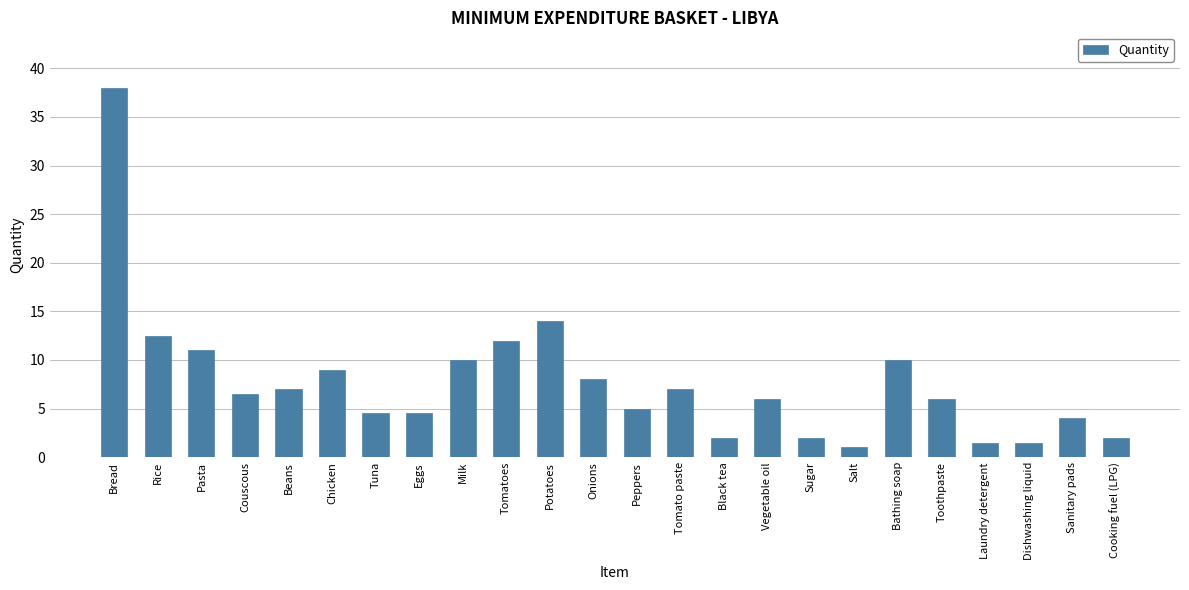

What is the difference between the maximum and minimum values?

37.0